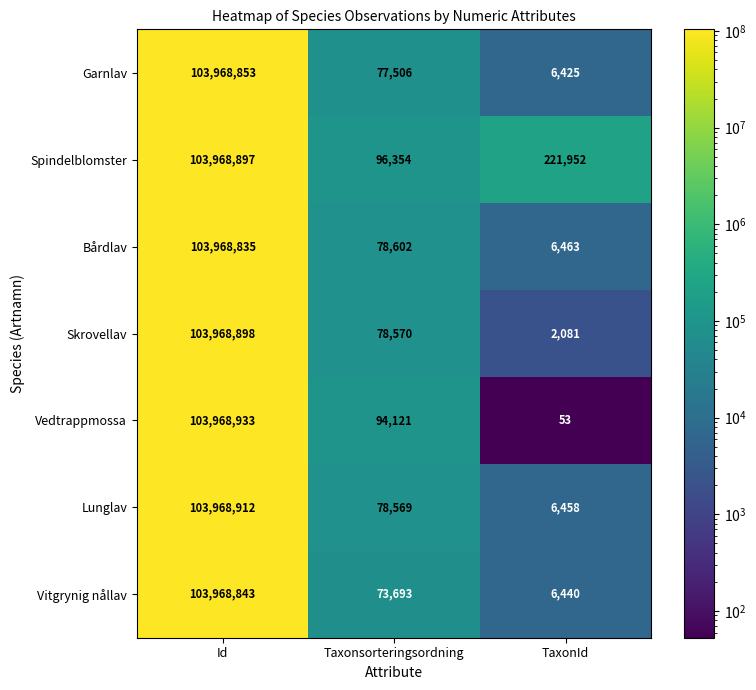

Which series has the largest total across all categories?

Spindelblomster